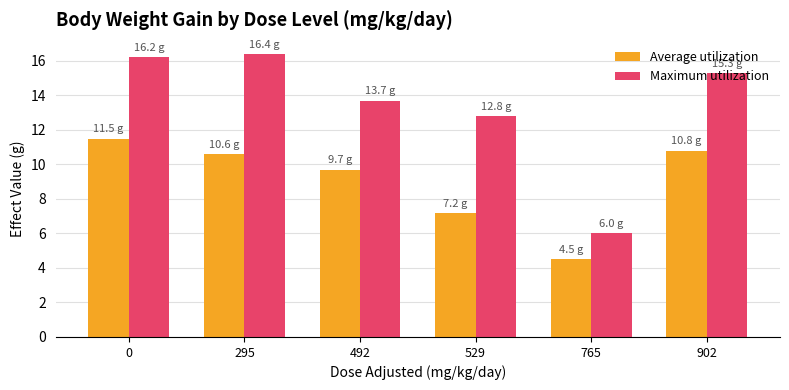

How many bars are there in each group?

2